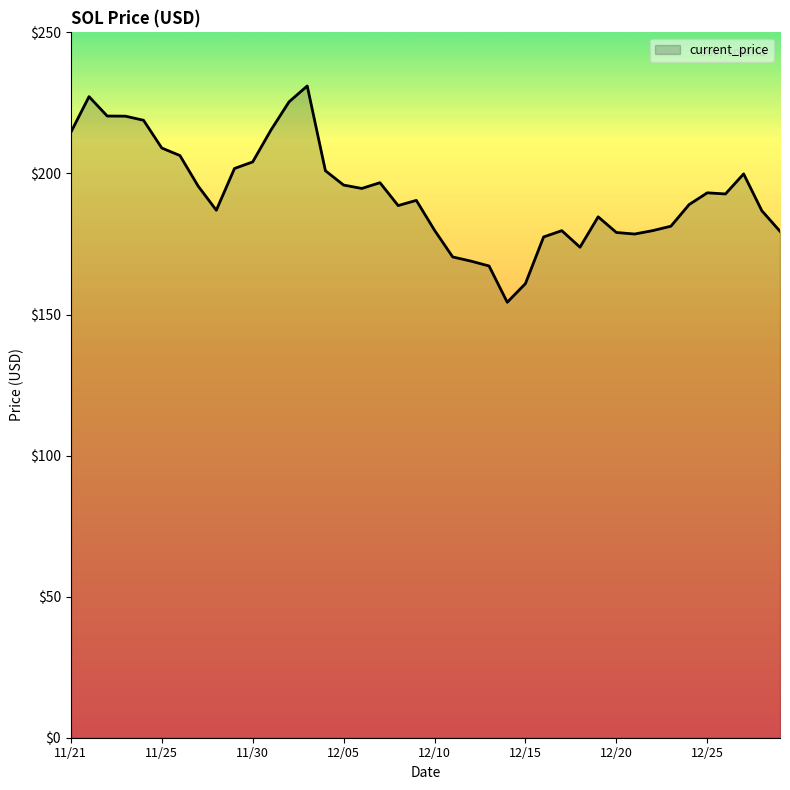

How many series are shown in this chart?

1